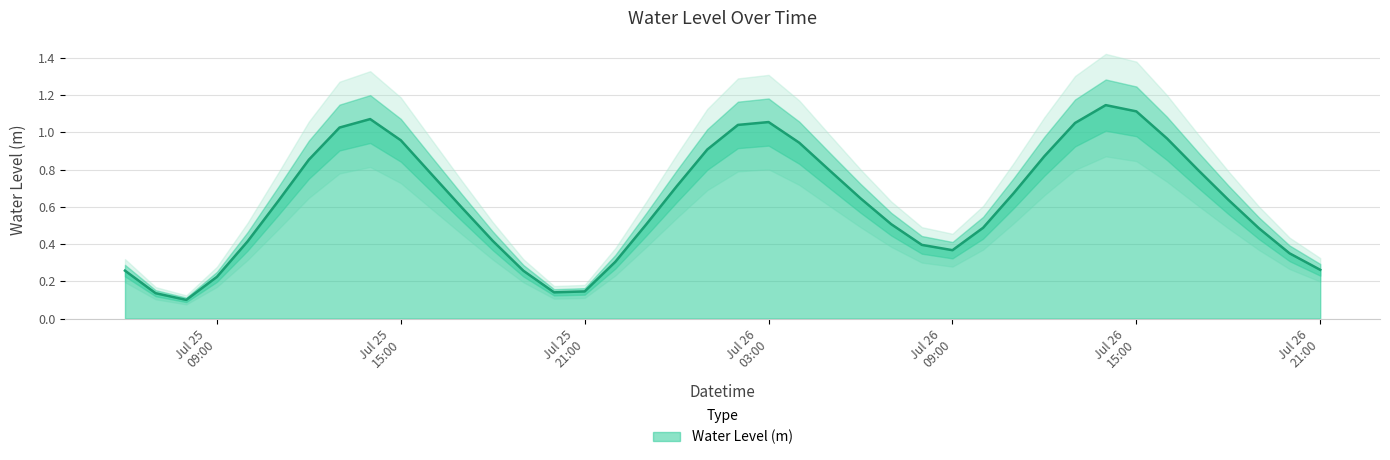

What is the sum of all values?

25.0